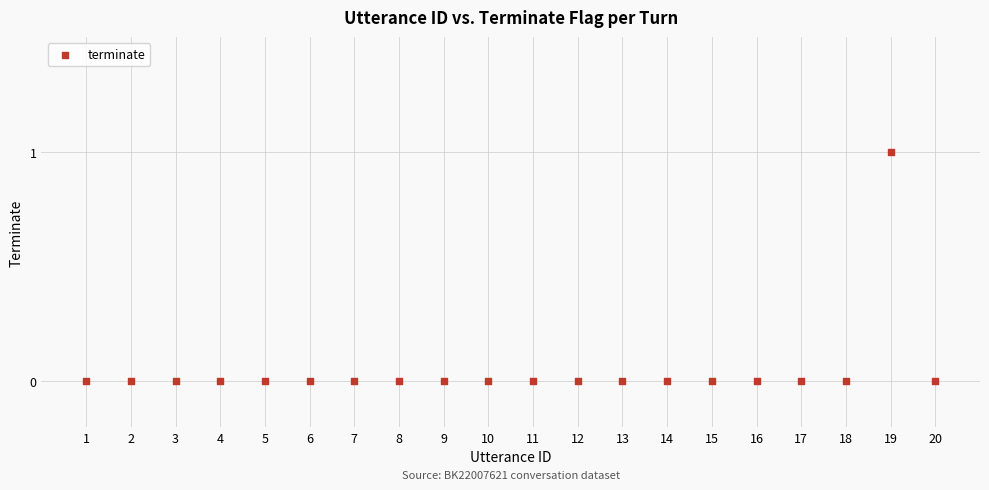

List the coordinates of all points as (Y, X) pairs, reading left to right.

(0, 1)  (0, 2)  (0, 3)  (0, 4)  (0, 5)  (0, 6)  (0, 7)  (0, 8)  (0, 9)  (0, 10)  (0, 11)  (0, 12)  (0, 13)  (0, 14)  (0, 15)  (0, 16)  (0, 17)  (0, 18)  (1, 19)  (0, 20)